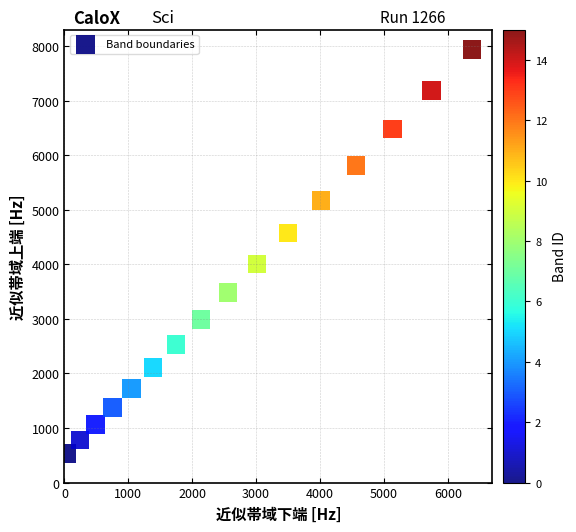

What Y value in the scatter plot is closest to 4235?

4008.5